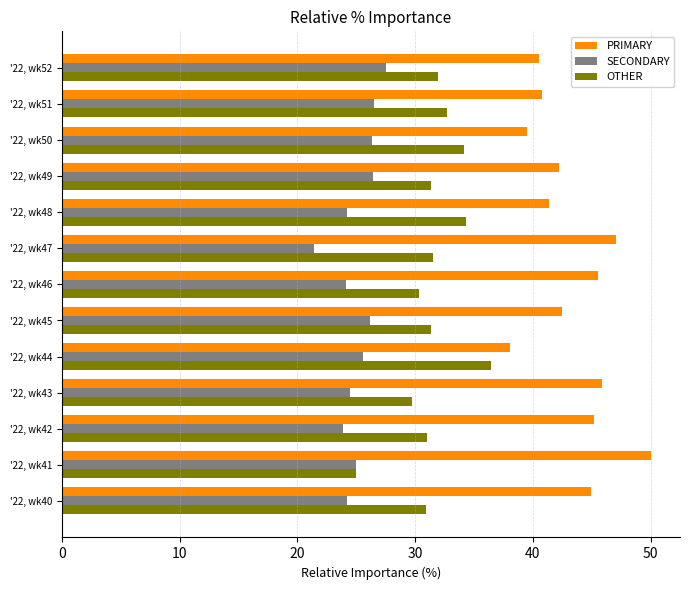

List the series in order of their overall mean, highest first.

PRIMARY, OTHER, SECONDARY